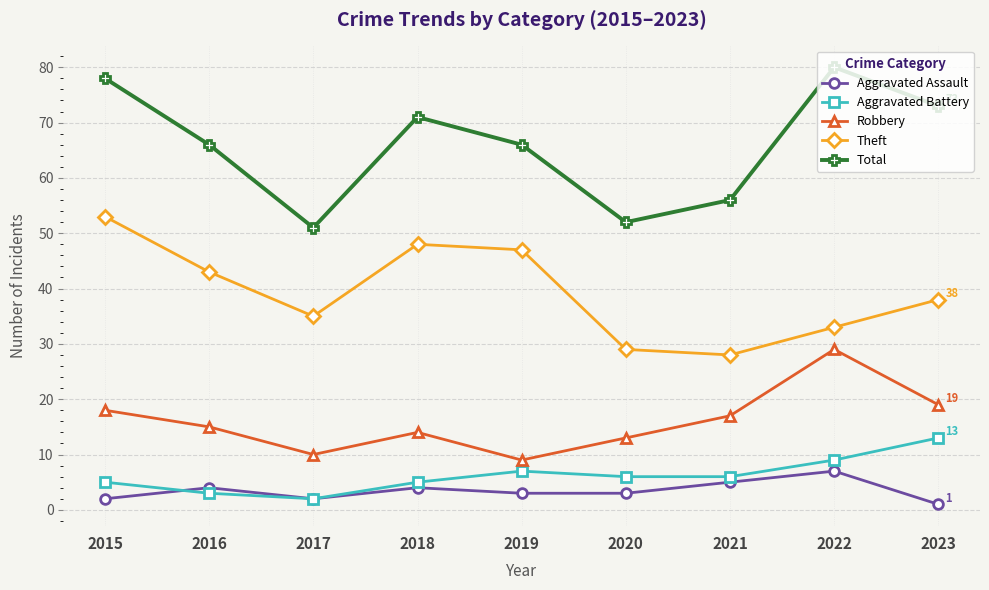

True or false: Theft and Aggravated Assault intersect in this chart.

False